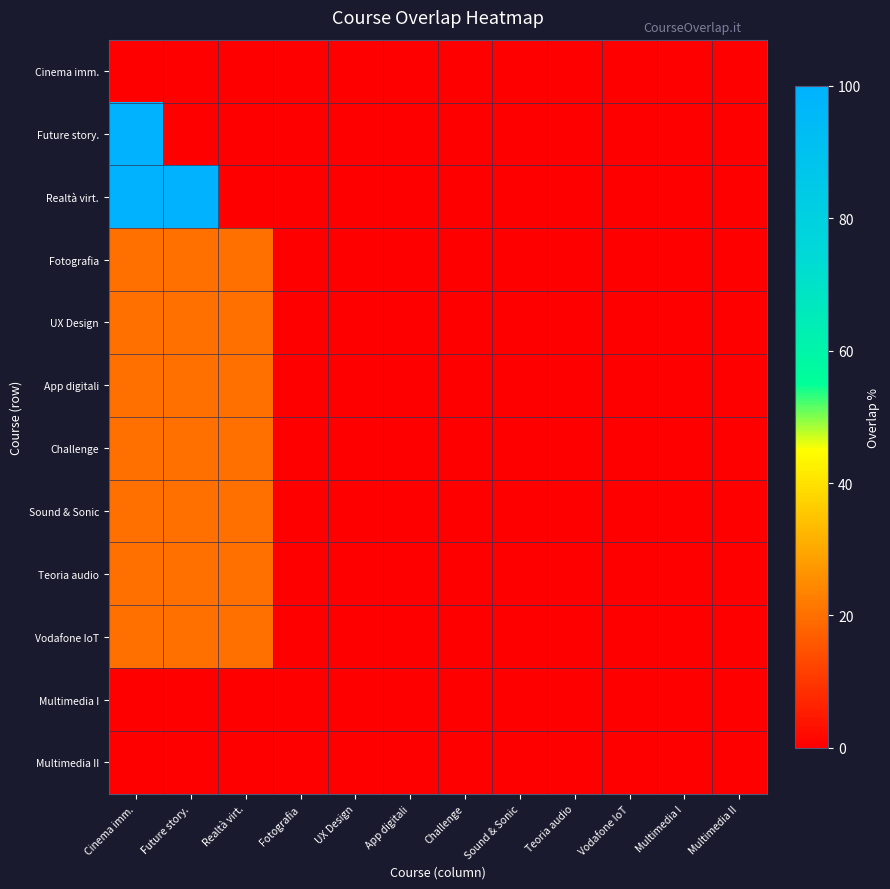

How many distinct data groups are displayed?

12